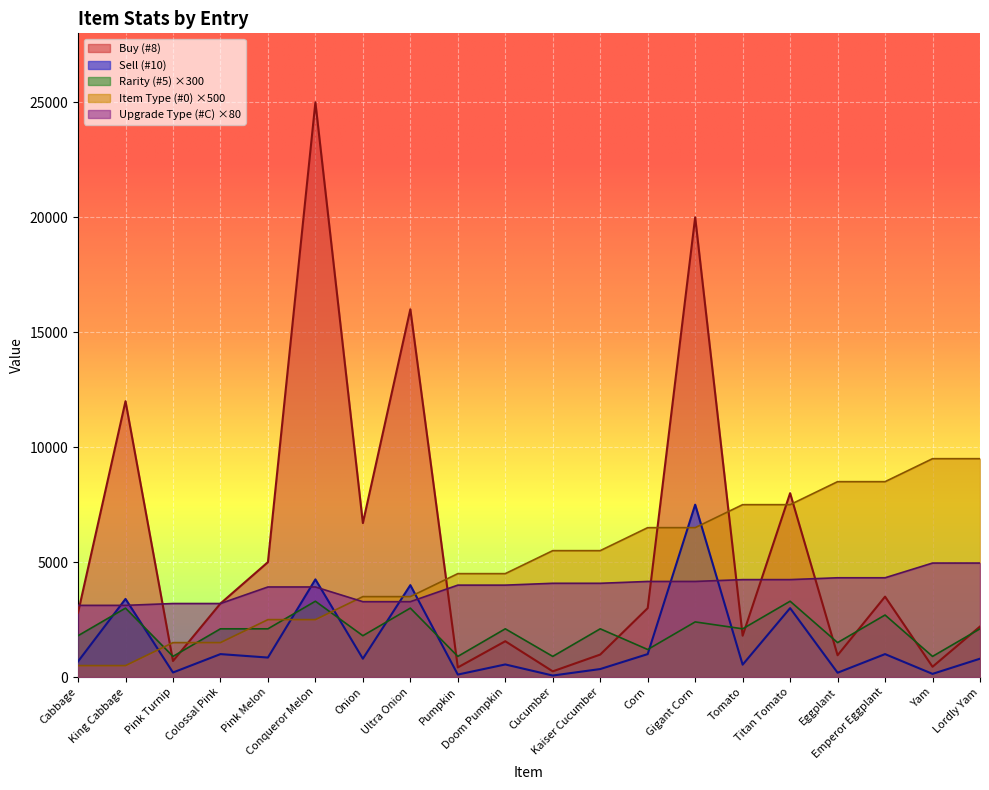

In Buy (#8), how many points are lower than both neighbors (excluding endpoints)?

7